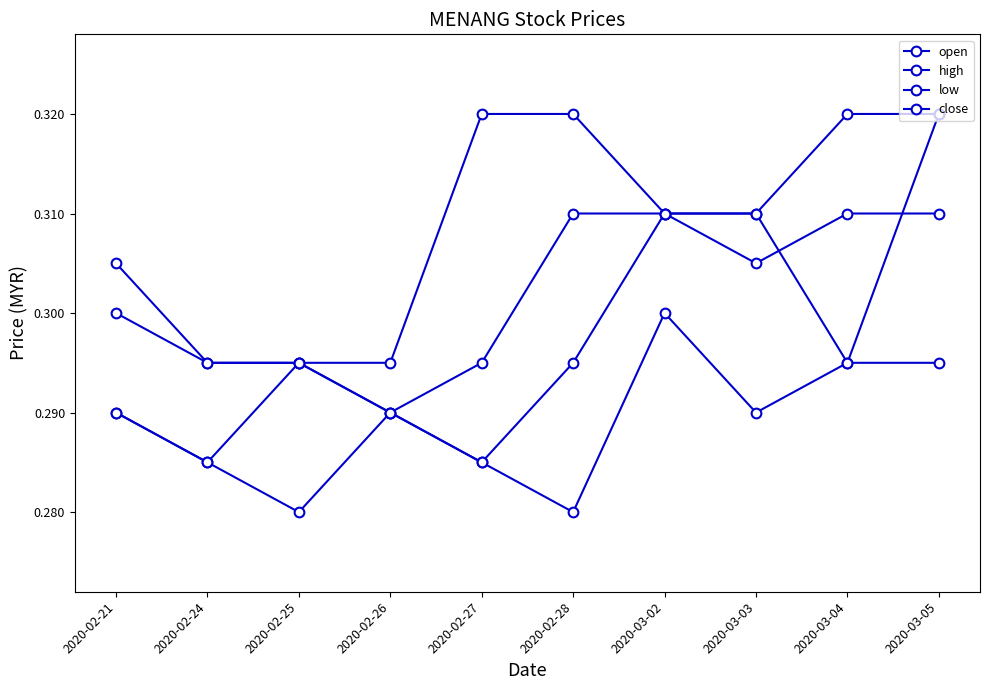

Which label corresponds to the smallest value in the chart?

2020-02-25